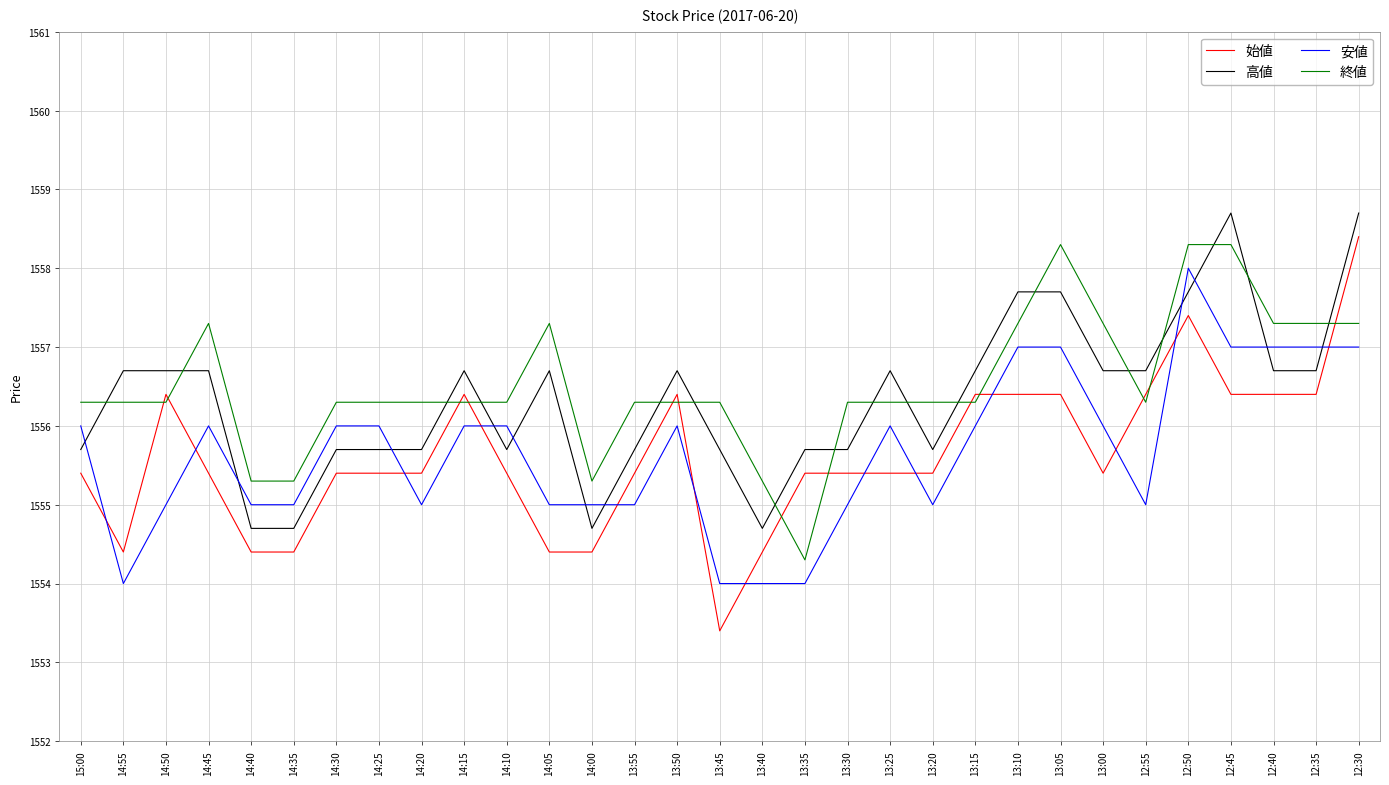

Reading left to right, extract all data points from this chart.

始値: 15:00=1555.4	14:55=1554.4	14:50=1556.4	14:45=1555.4	14:40=1554.4	14:35=1554.4	14:30=1555.4	14:25=1555.4	14:20=1555.4	14:15=1556.4	14:10=1555.4	14:05=1554.4	14:00=1554.4	13:55=1555.4	13:50=1556.4	13:45=1553.4	13:40=1554.4	13:35=1555.4	13:30=1555.4	13:25=1555.4	13:20=1555.4	13:15=1556.4	13:10=1556.4	13:05=1556.4	13:00=1555.4	12:55=1556.4	12:50=1557.4	12:45=1556.4	12:40=1556.4	12:35=1556.4	12:30=1558.4
高値: 15:00=1555.7	14:55=1556.7	14:50=1556.7	14:45=1556.7	14:40=1554.7	14:35=1554.7	14:30=1555.7	14:25=1555.7	14:20=1555.7	14:15=1556.7	14:10=1555.7	14:05=1556.7	14:00=1554.7	13:55=1555.7	13:50=1556.7	13:45=1555.7	13:40=1554.7	13:35=1555.7	13:30=1555.7	13:25=1556.7	13:20=1555.7	13:15=1556.7	13:10=1557.7	13:05=1557.7	13:00=1556.7	12:55=1556.7	12:50=1557.7	12:45=1558.7	12:40=1556.7	12:35=1556.7	12:30=1558.7
安値: 15:00=1556.0	14:55=1554.0	14:50=1555.0	14:45=1556.0	14:40=1555.0	14:35=1555.0	14:30=1556.0	14:25=1556.0	14:20=1555.0	14:15=1556.0	14:10=1556.0	14:05=1555.0	14:00=1555.0	13:55=1555.0	13:50=1556.0	13:45=1554.0	13:40=1554.0	13:35=1554.0	13:30=1555.0	13:25=1556.0	13:20=1555.0	13:15=1556.0	13:10=1557.0	13:05=1557.0	13:00=1556.0	12:55=1555.0	12:50=1558.0	12:45=1557.0	12:40=1557.0	12:35=1557.0	12:30=1557.0
終値: 15:00=1556.3	14:55=1556.3	14:50=1556.3	14:45=1557.3	14:40=1555.3	14:35=1555.3	14:30=1556.3	14:25=1556.3	14:20=1556.3	14:15=1556.3	14:10=1556.3	14:05=1557.3	14:00=1555.3	13:55=1556.3	13:50=1556.3	13:45=1556.3	13:40=1555.3	13:35=1554.3	13:30=1556.3	13:25=1556.3	13:20=1556.3	13:15=1556.3	13:10=1557.3	13:05=1558.3	13:00=1557.3	12:55=1556.3	12:50=1558.3	12:45=1558.3	12:40=1557.3	12:35=1557.3	12:30=1557.3